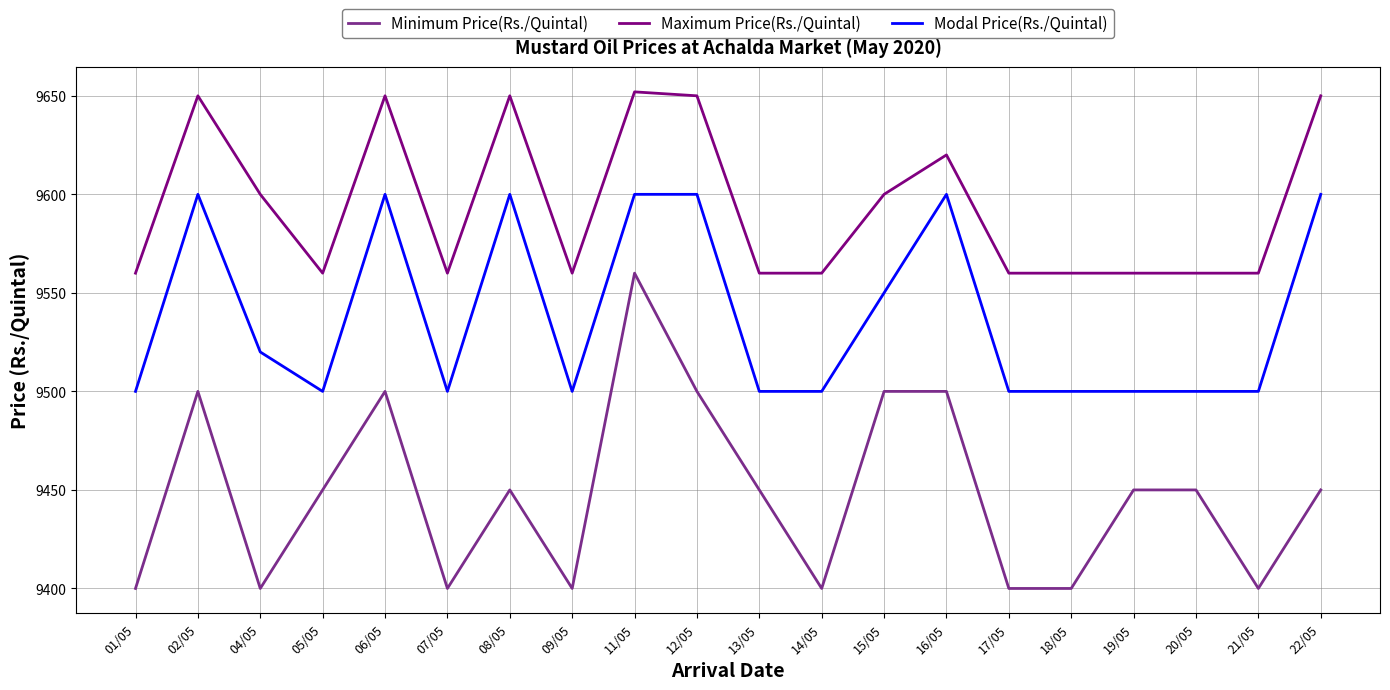

Reading right to left, list all the values displayed in this chart.

Minimum Price(Rs./Quintal): 9450	9400	9450	9450	9400	9400	9500	9500	9400	9450	9500	9560	9400	9450	9400	9500	9450	9400	9500	9400
Maximum Price(Rs./Quintal): 9650	9560	9560	9560	9560	9560	9620	9600	9560	9560	9650	9652	9560	9650	9560	9650	9560	9600	9650	9560
Modal Price(Rs./Quintal): 9600	9500	9500	9500	9500	9500	9600	9550	9500	9500	9600	9600	9500	9600	9500	9600	9500	9520	9600	9500